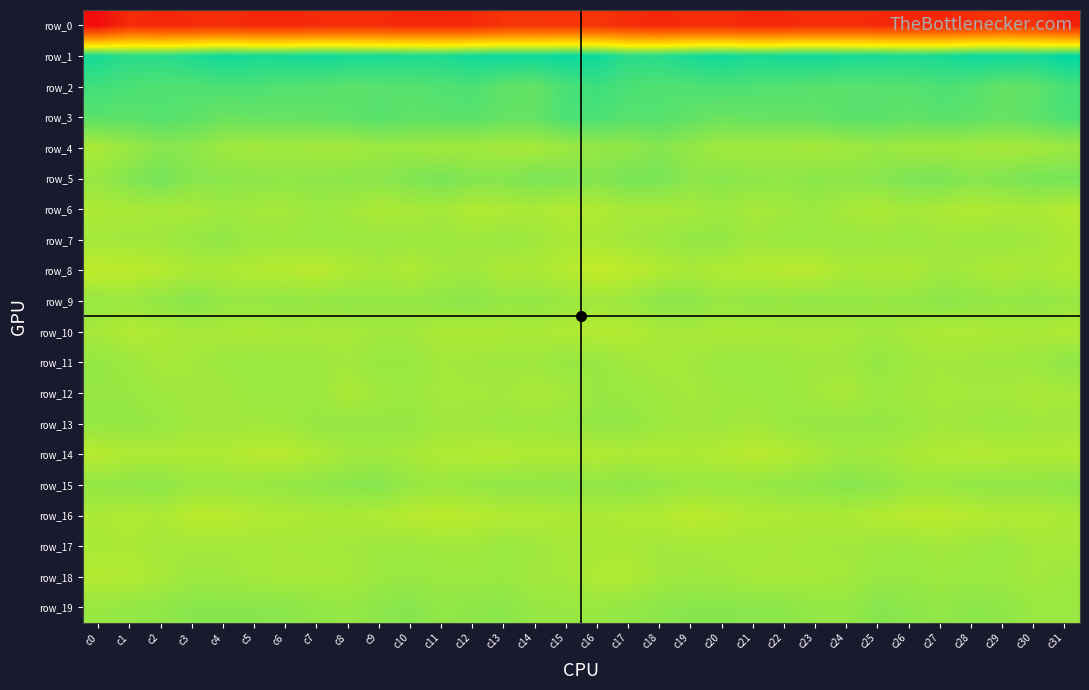

How many data points in row_18 are above -3?

14